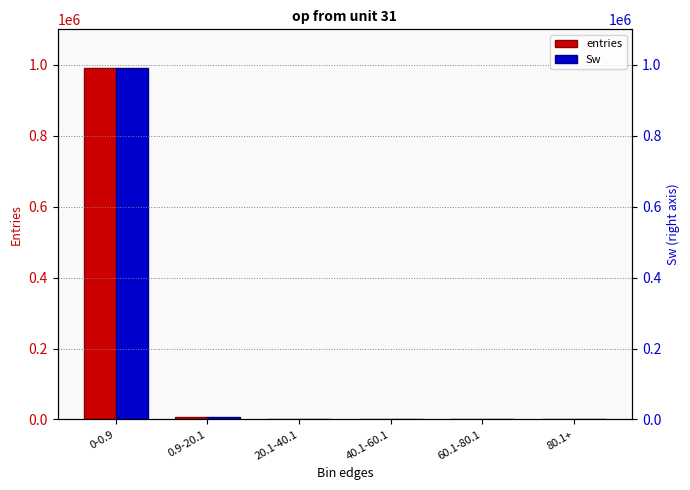

What is the sum of all Sw values?

1000000